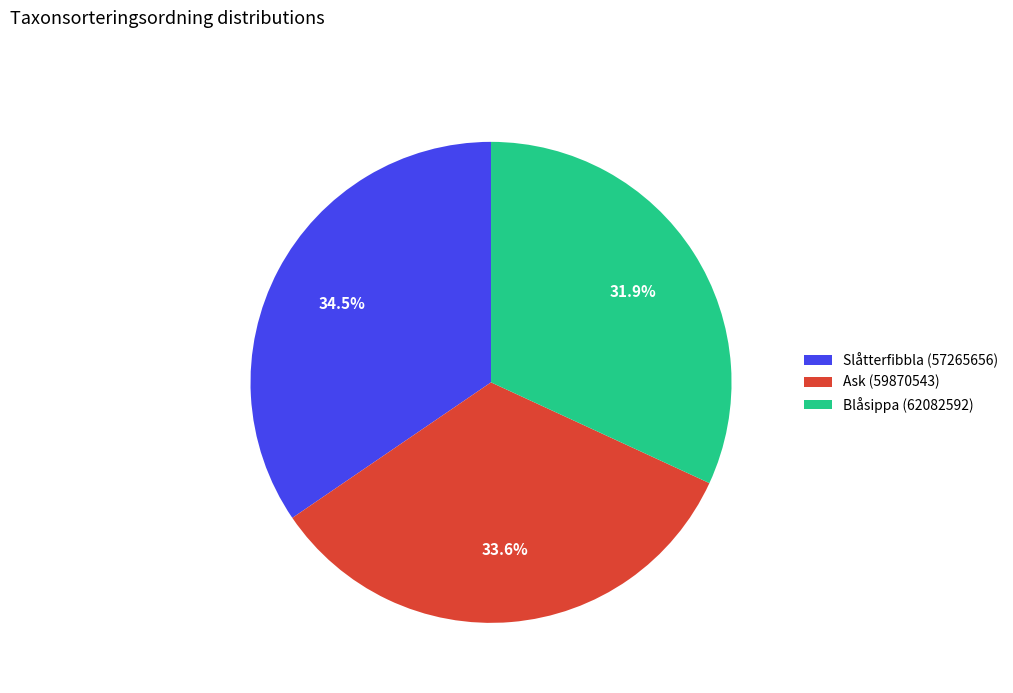

Which category has the smallest portion of the pie?

Blåsippa (62082592)